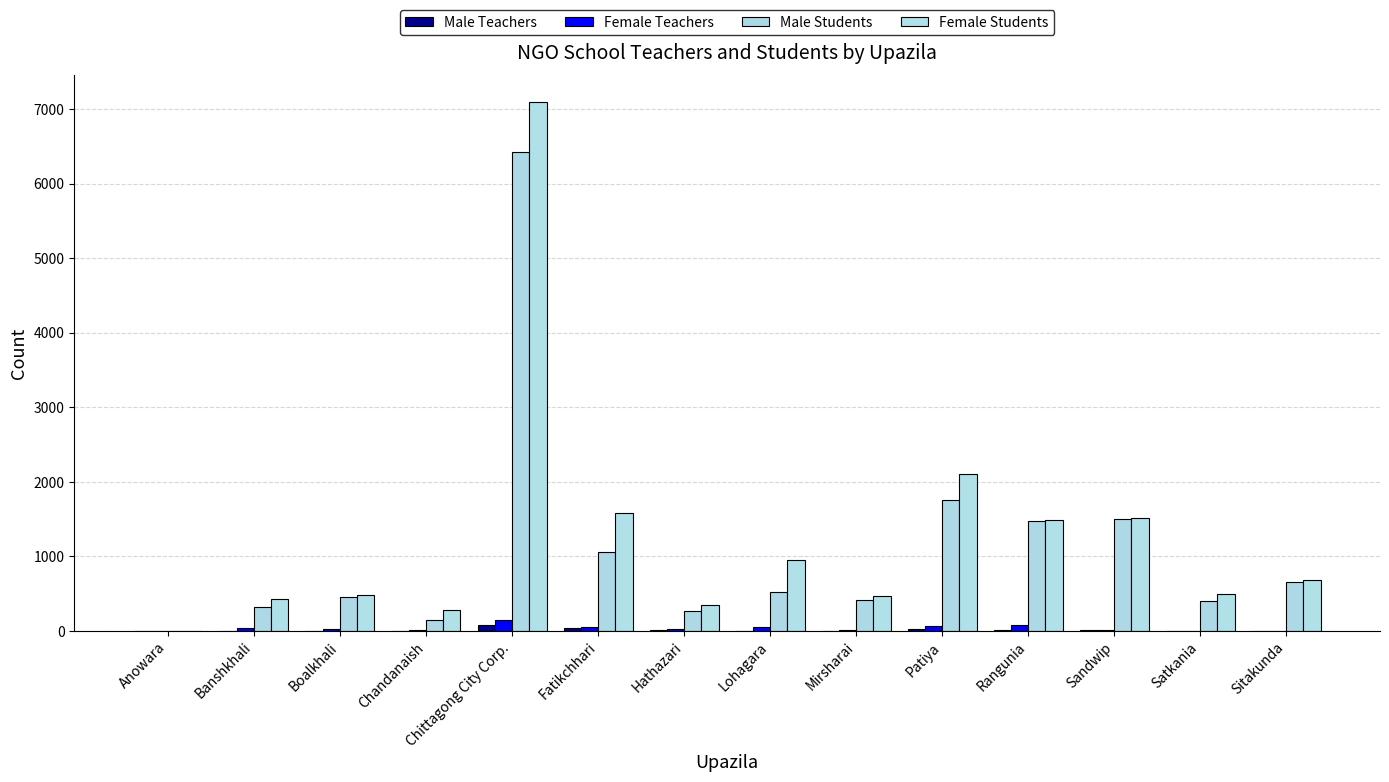

Is it true that Male Students equals 316 at Rangunia?

False